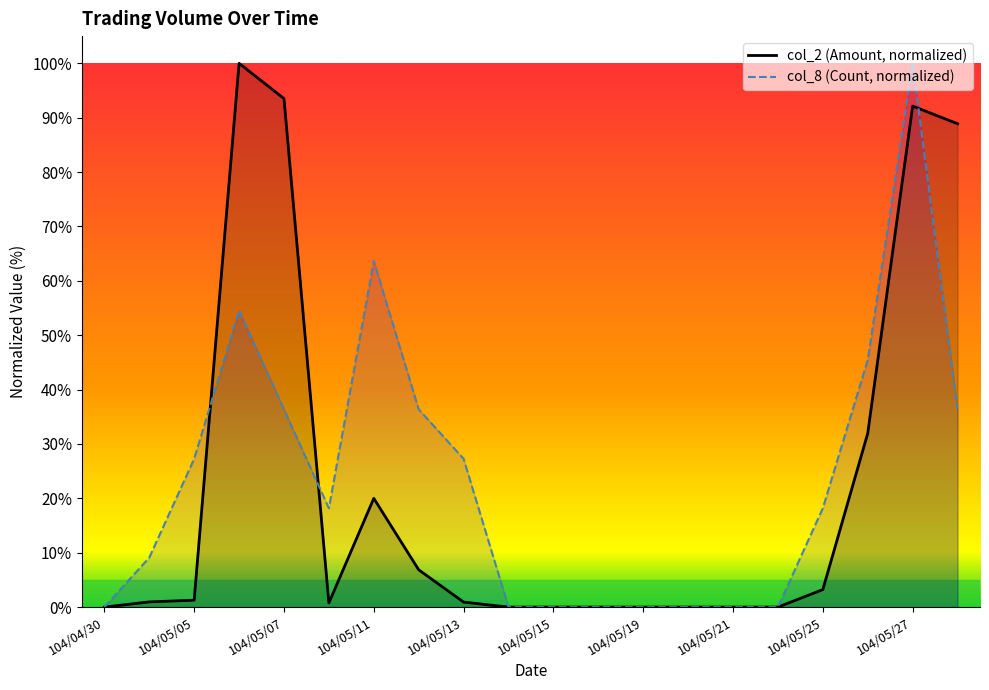

In col_8 (Count, normalized), how many points are lower than both neighbors (excluding endpoints)?

1